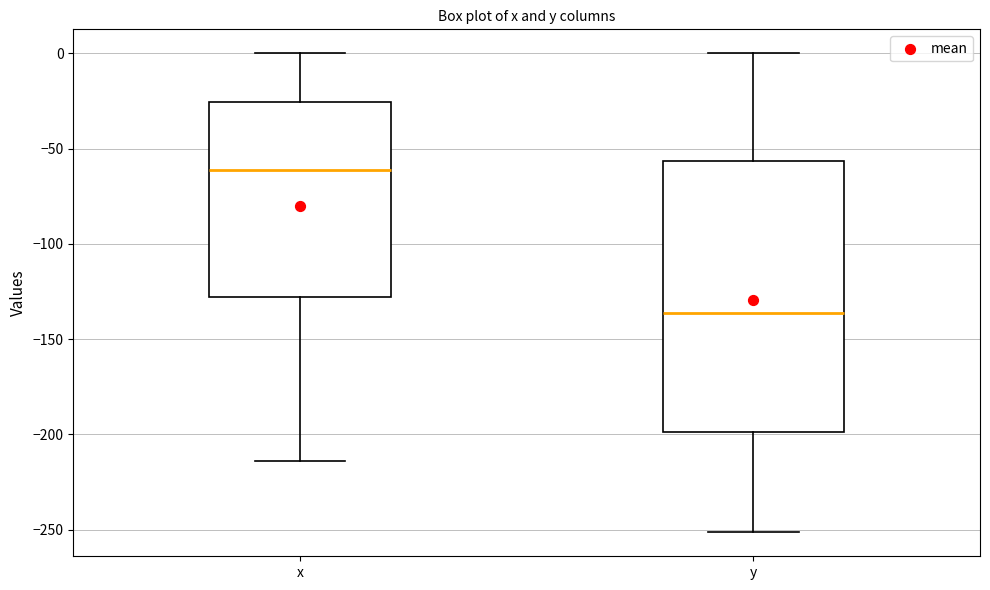

Reading left to right, read every box against the y-axis: the position of its median line, the range the box covers, and the ends of its whiskers. The values are not printed on the chart, so give them approximately, as read against the axis.

x: median -60, box -130 to -25, whiskers -215 to 0
y: median -135, box -200 to -55, whiskers -250 to 0